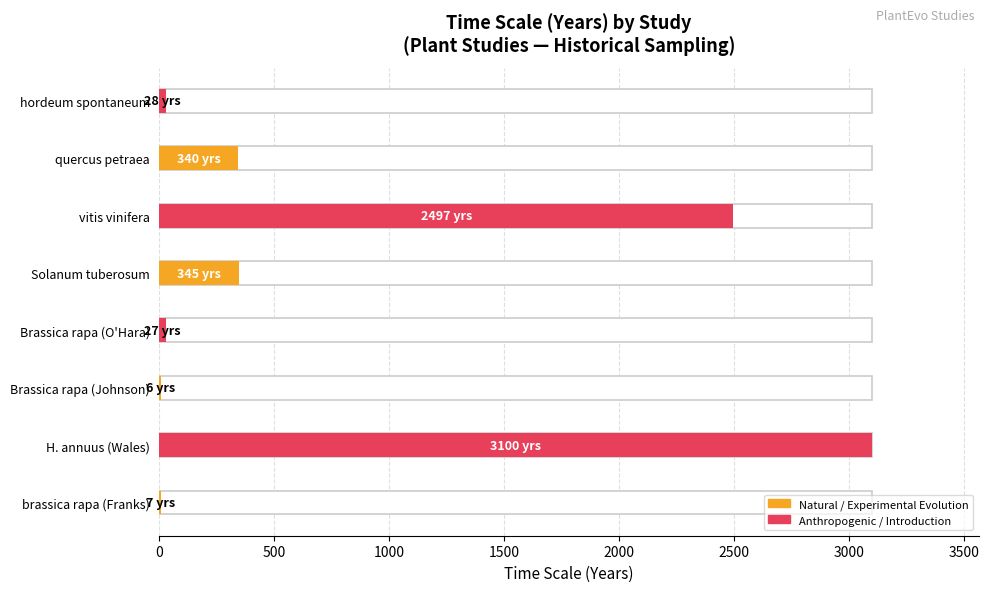

Rank the categories by value from lowest to highest.

Brassica rapa (Johnson), brassica rapa (Franks), Brassica rapa (O'Hara), hordeum spontaneum, quercus petraea, Solanum tuberosum, vitis vinifera, H. annuus (Wales)